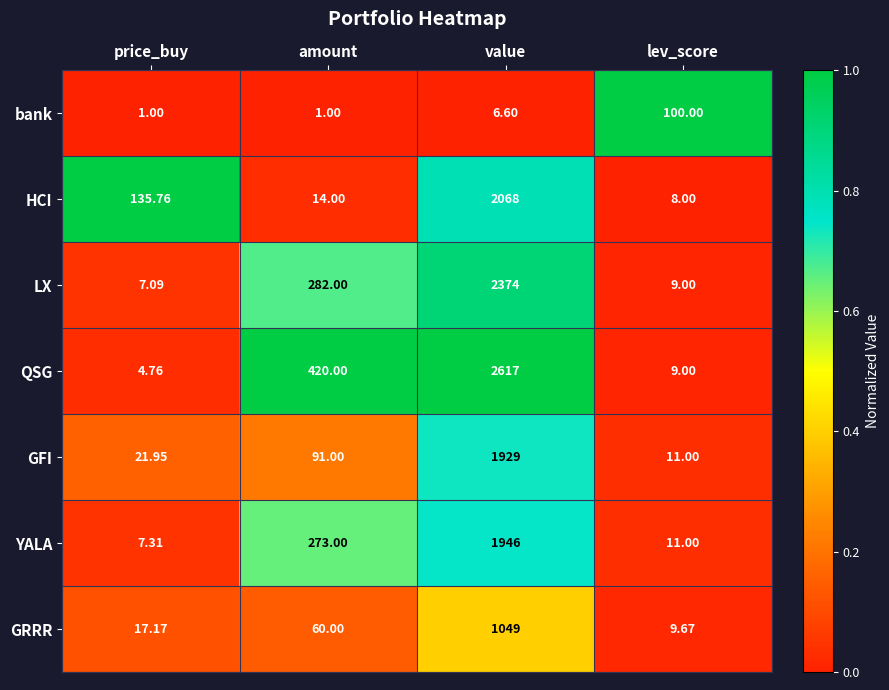

Rank the series by their maximum value, from lowest to highest.

bank, GRRR, GFI, YALA, HCI, LX, QSG